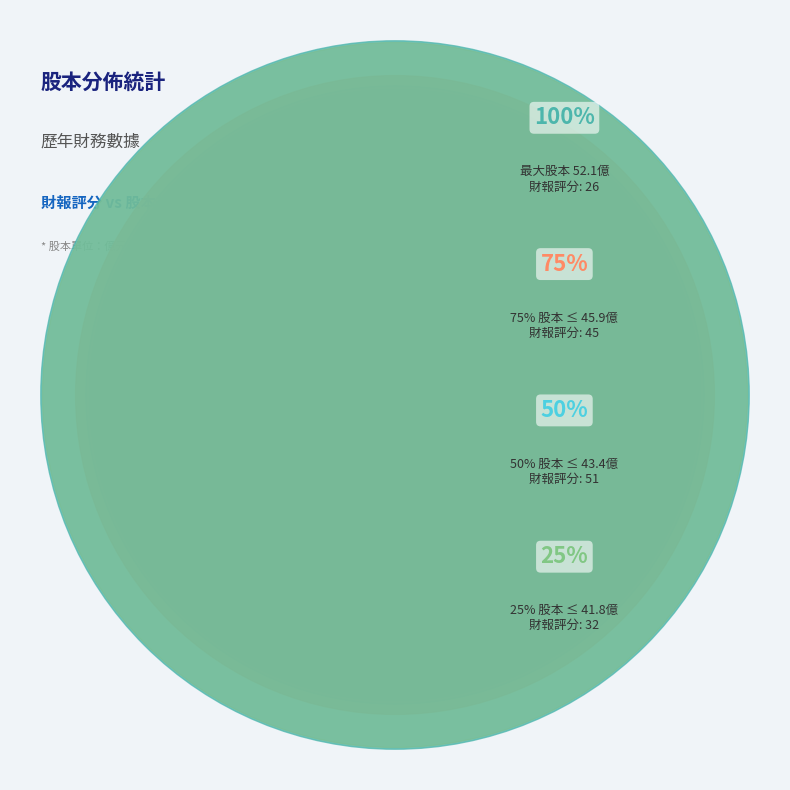

True or false: 36 accounts for 1% of the total.

False